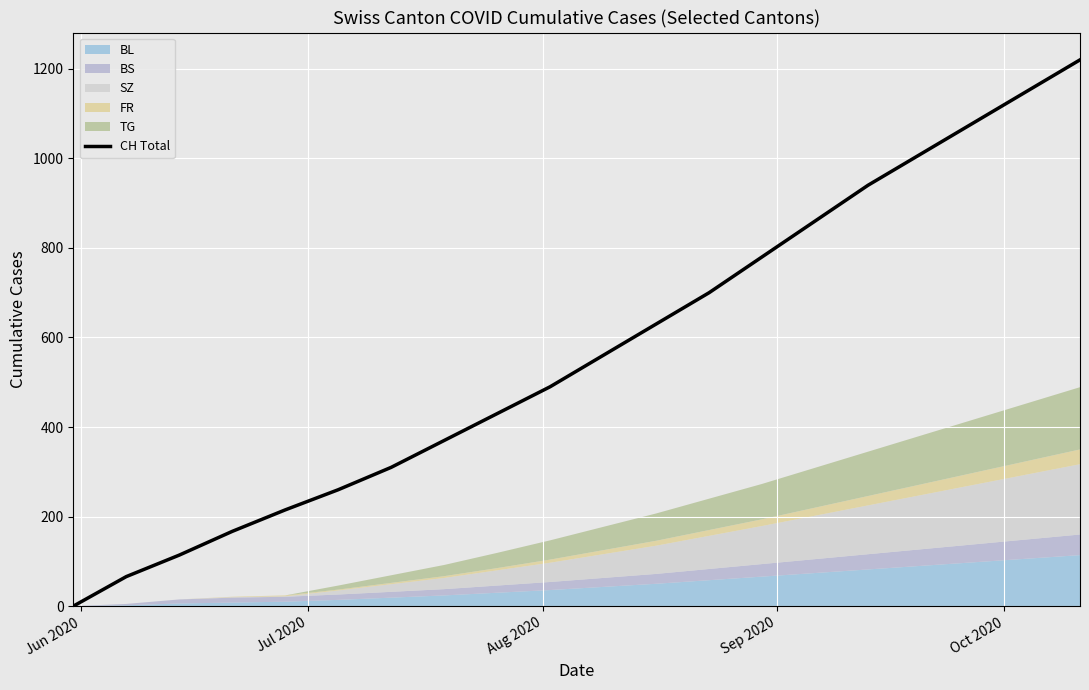

How many lines are shown in the chart?

1